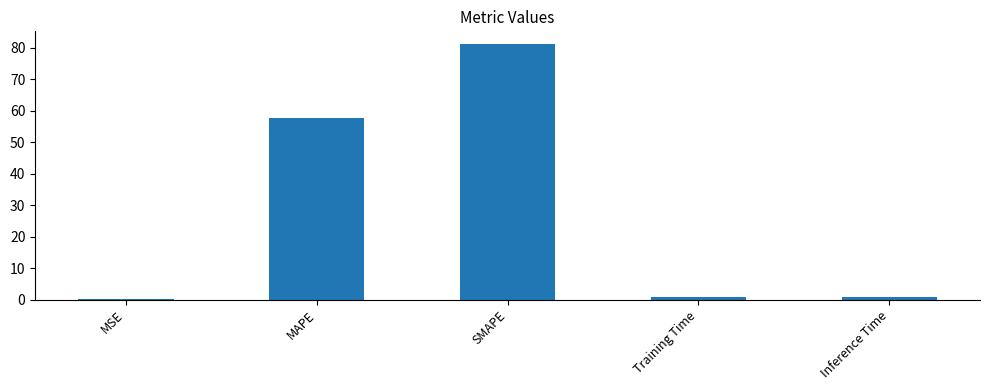

Between SMAPE and MAPE, which is larger?

SMAPE